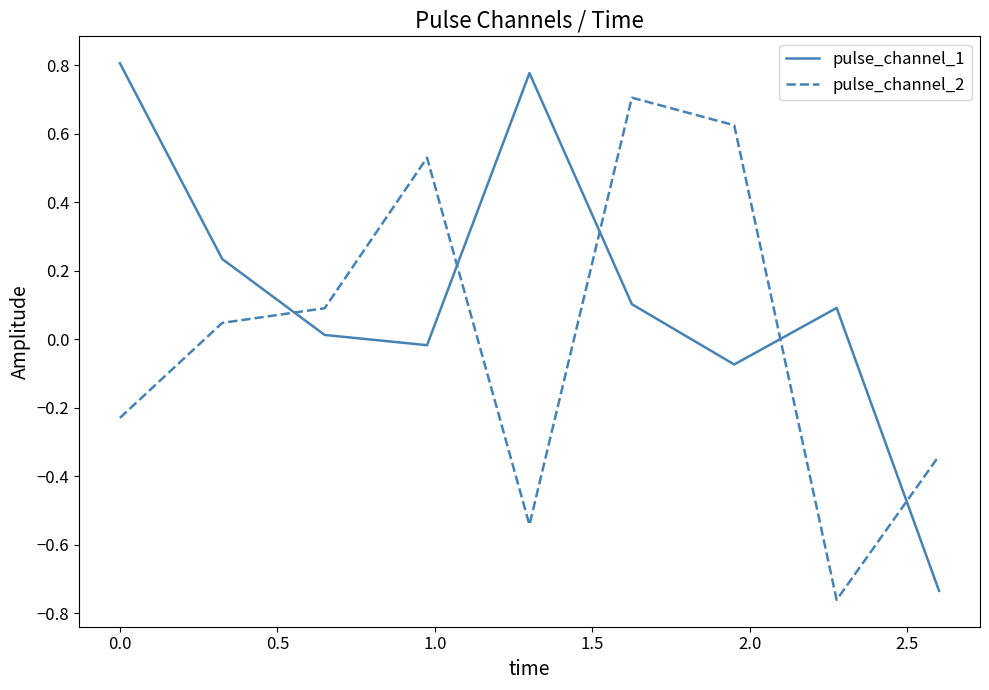

Does the chart have visible grid lines?

No